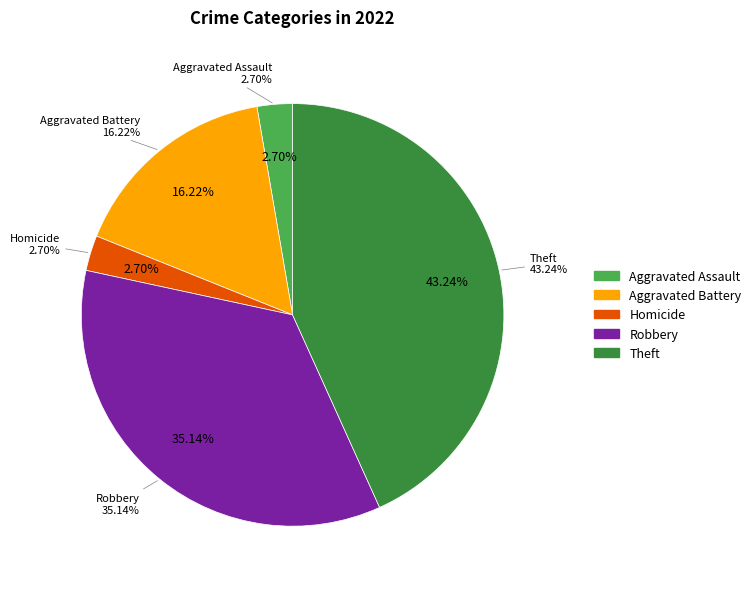

What is the largest slice in the pie chart?

Theft